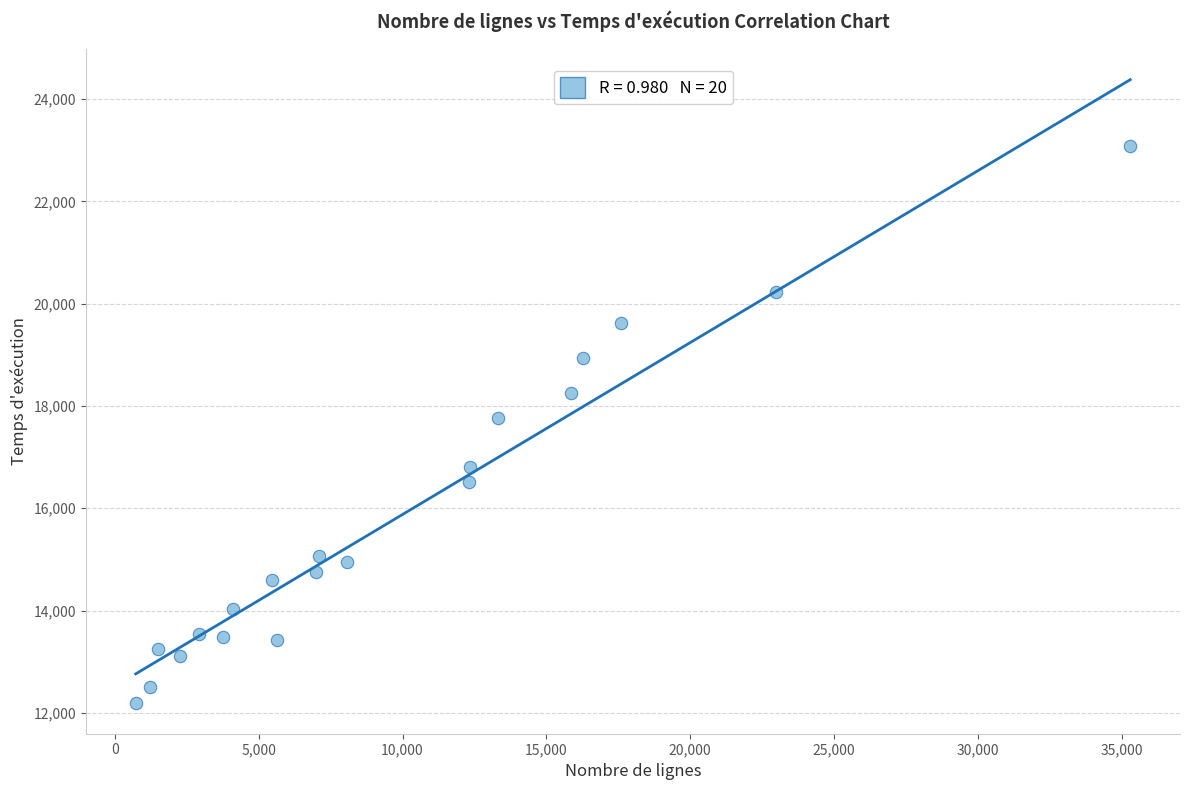

What is the range of X values (max minus min)?

34581.0